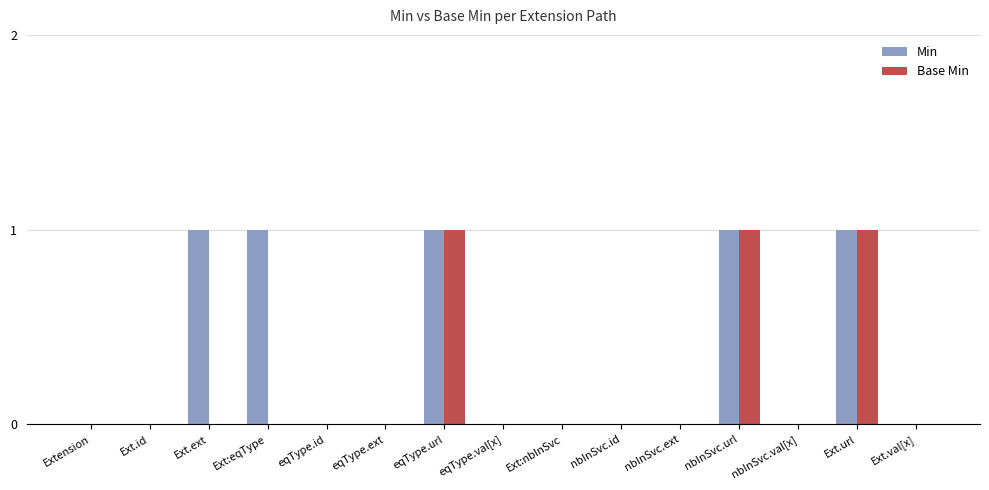

Which series has the largest total across all categories?

Min